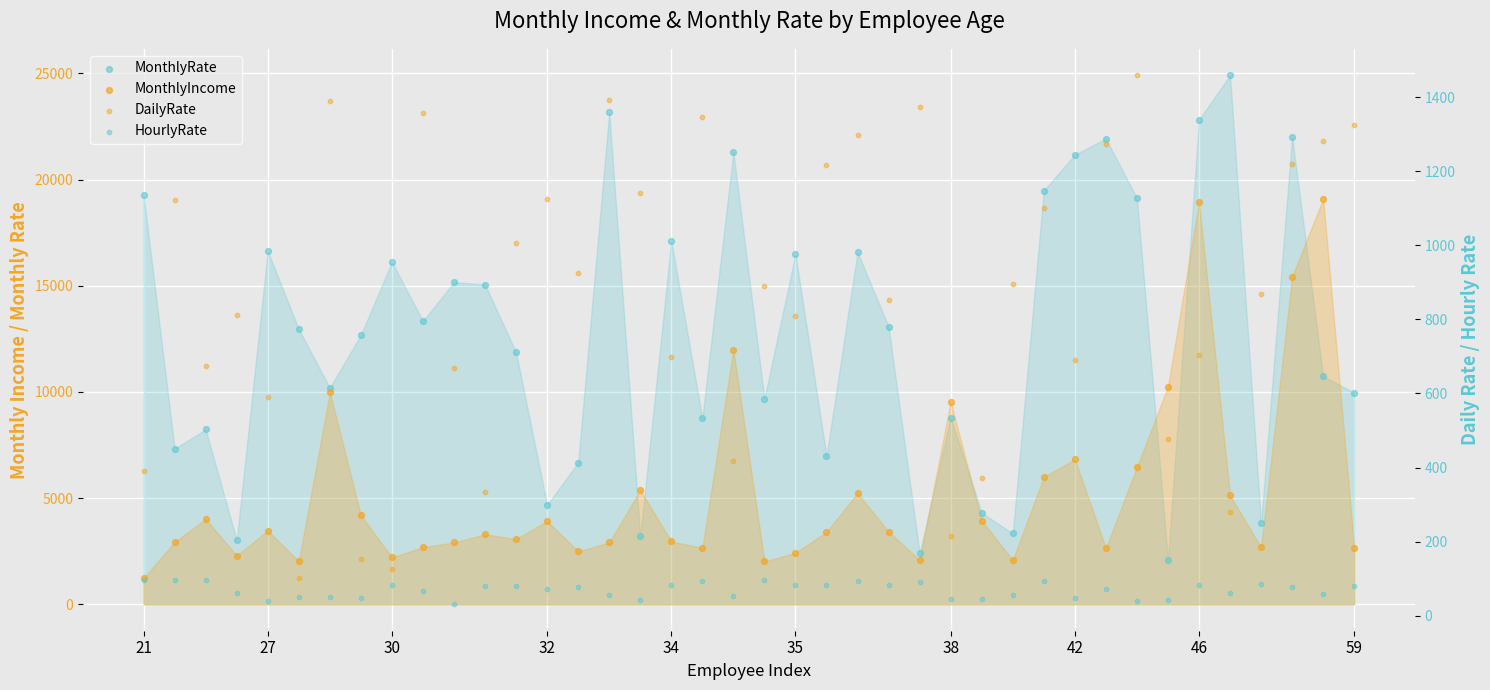

What are all the series names shown in the legend?

MonthlyRate, MonthlyIncome, DailyRate, HourlyRate